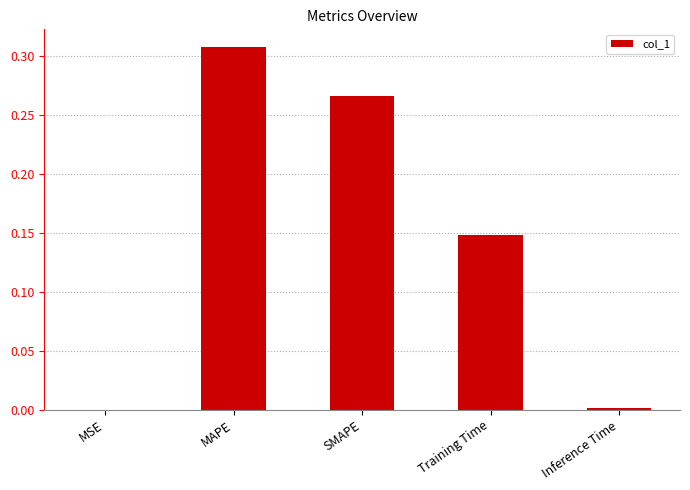

Which category has the highest value across all series?

MAPE